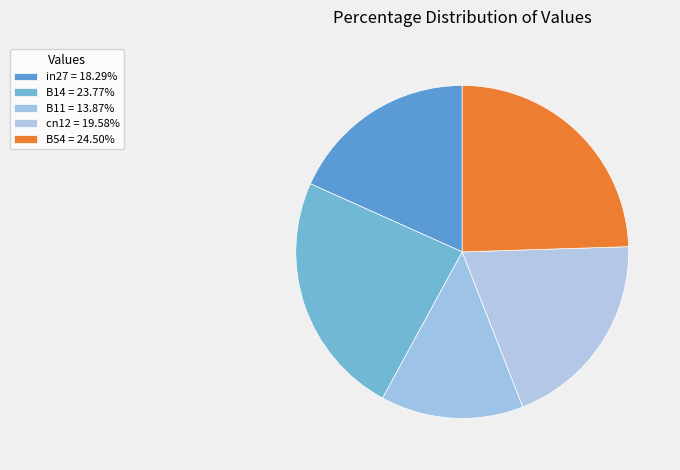

How many segments does this pie chart have?

5